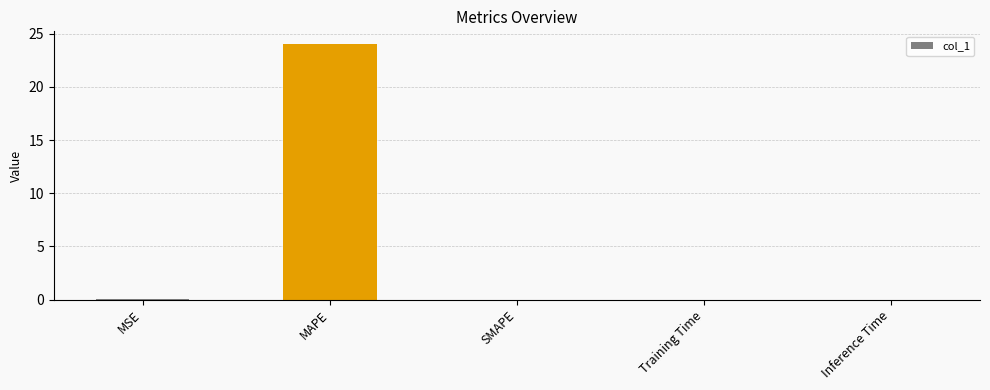

Which has a higher value, MAPE or Inference Time?

MAPE